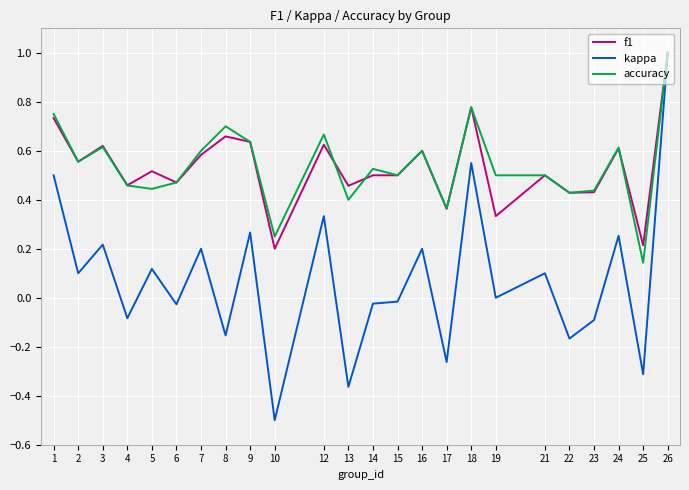

Which series changed the most between 17 and 25?

accuracy